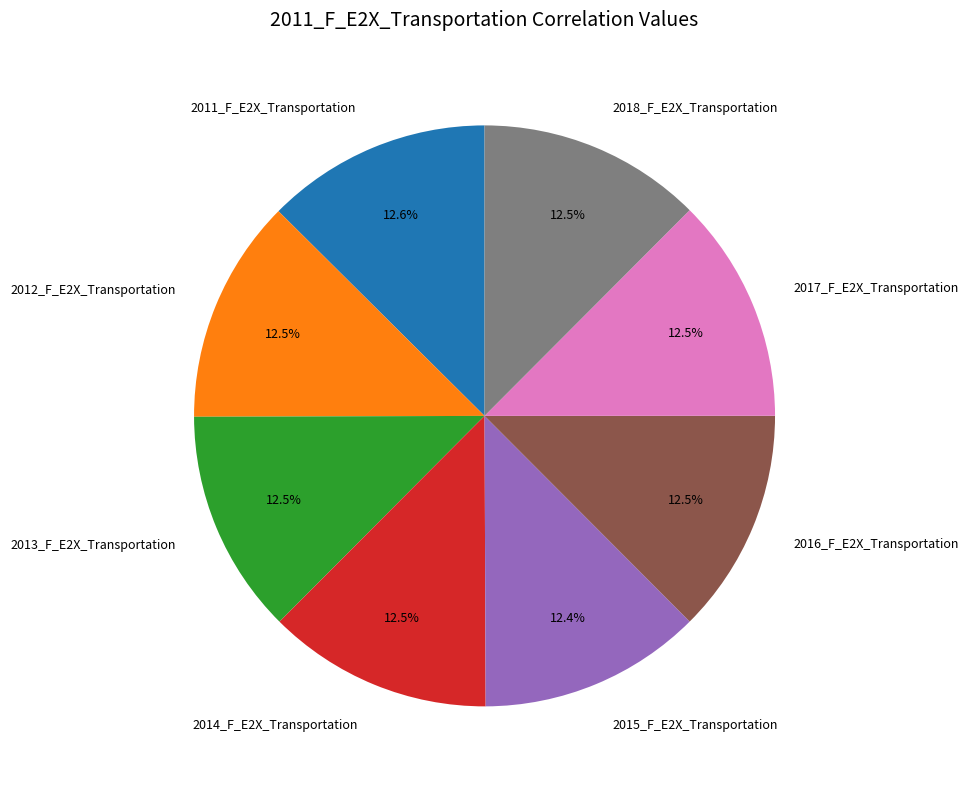

Combined, do 2011_F_E2X_Transportation and 2013_F_E2X_Transportation account for over 50%?

No